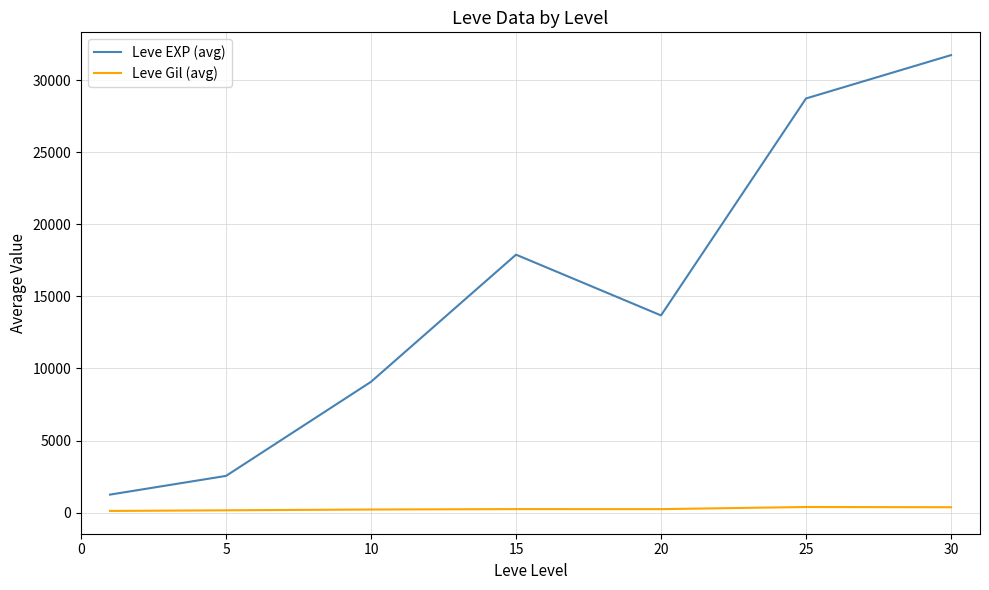

Which series has the largest total across all categories?

Leve EXP (avg)